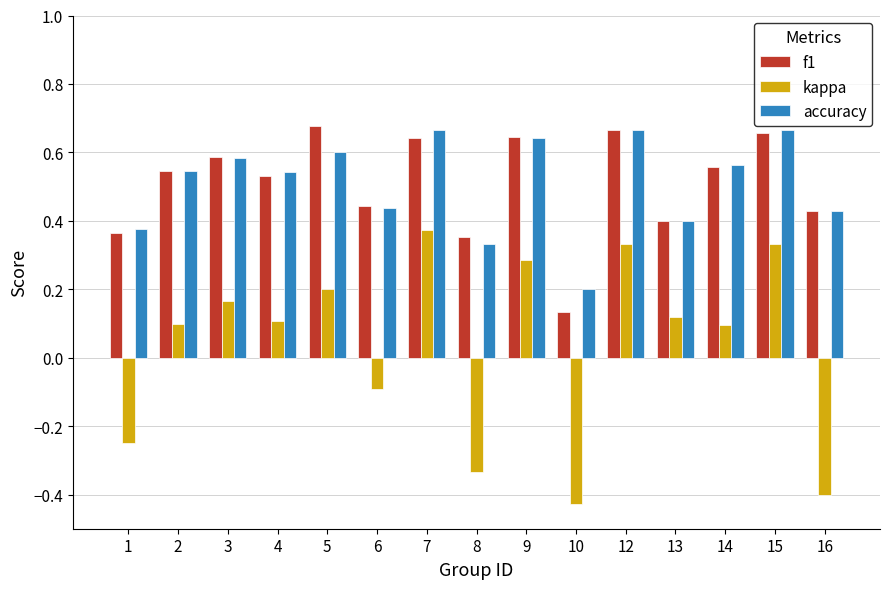

What is the total value across all series at 3?

1.3